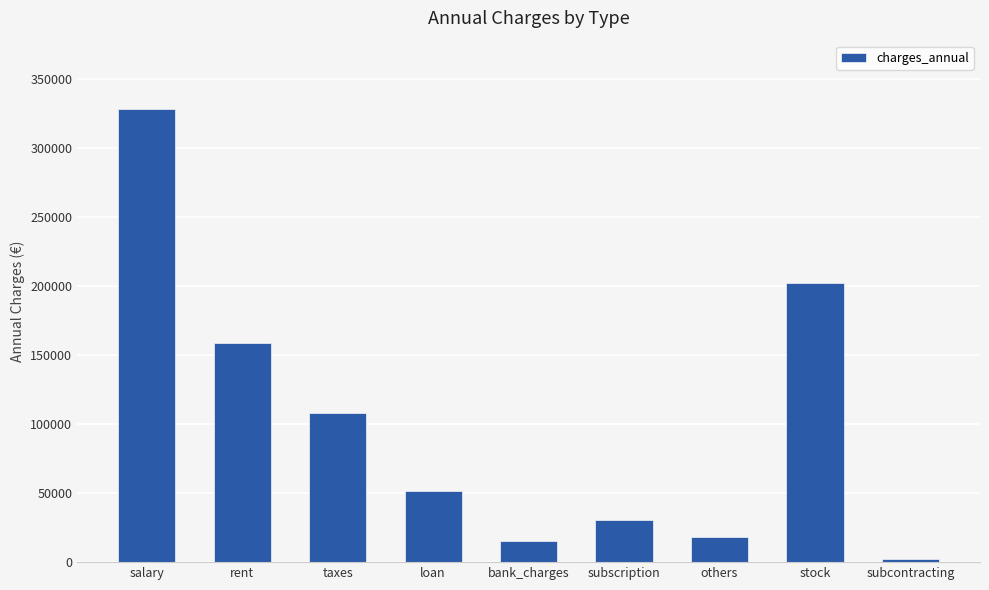

What is the sum of the values at others and subscription?

48430.5